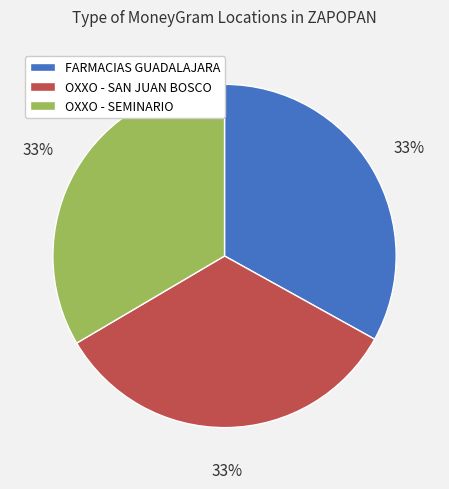

To the nearest percent, what is the average slice percentage?

33%